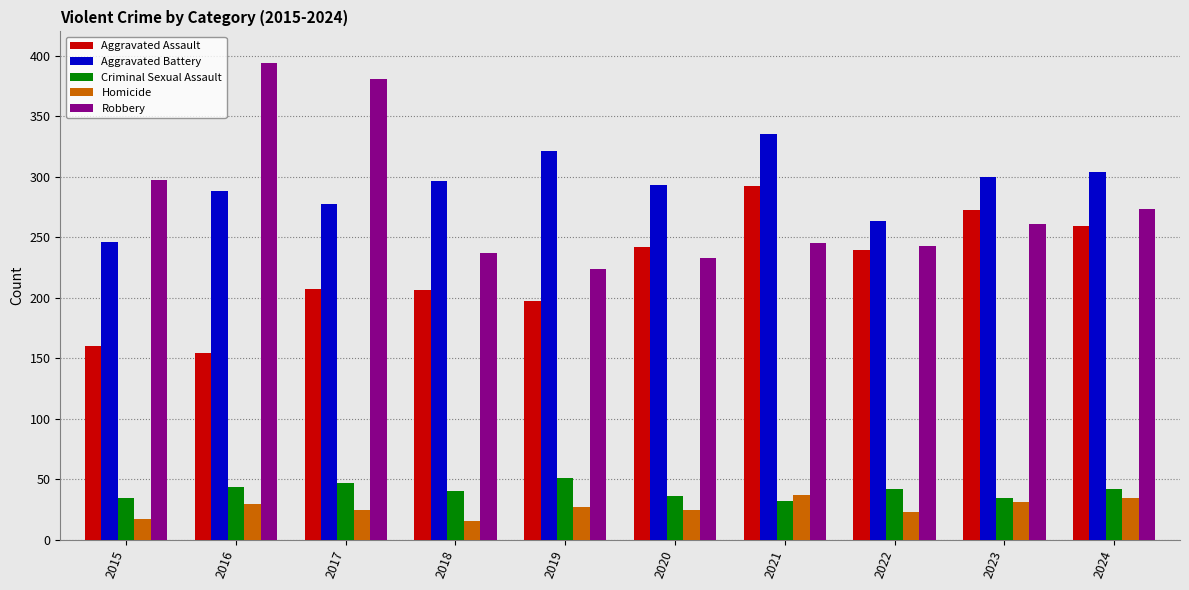

What is the spread (max minus min) of values at 2015?

280